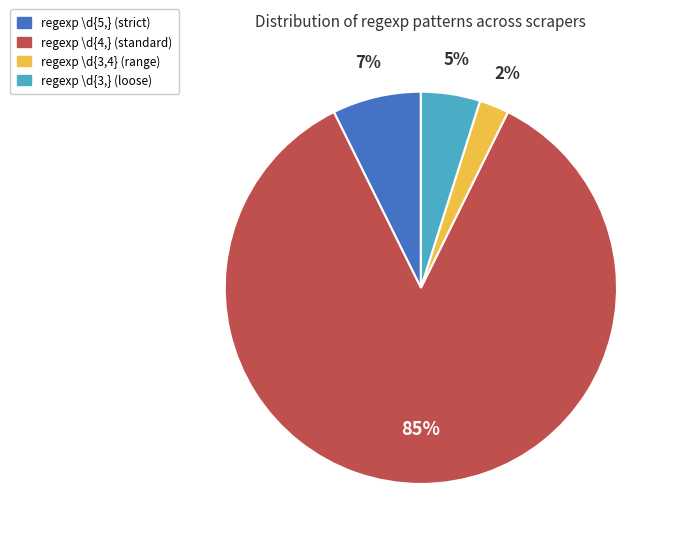

Does any single category account for the majority?

Yes